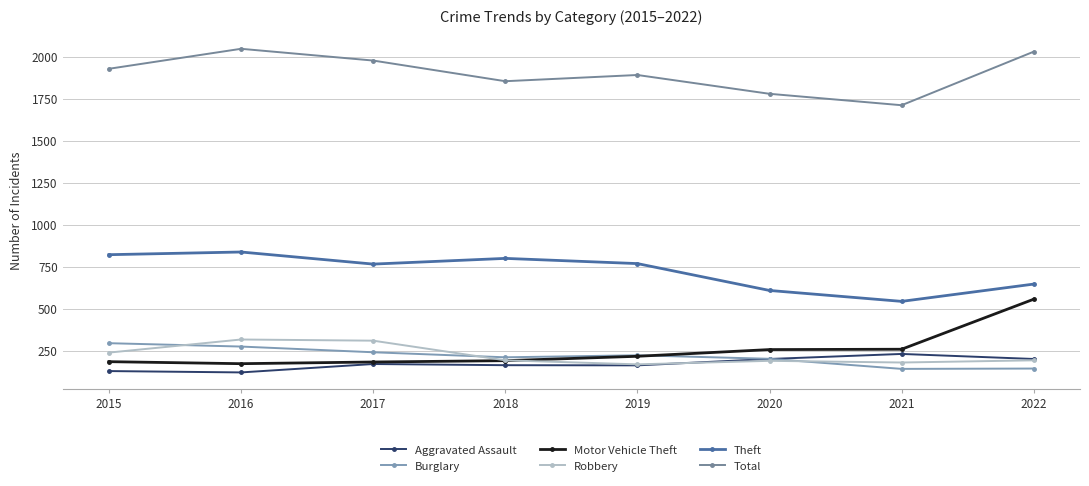

What is the minimum value for Total?

1714